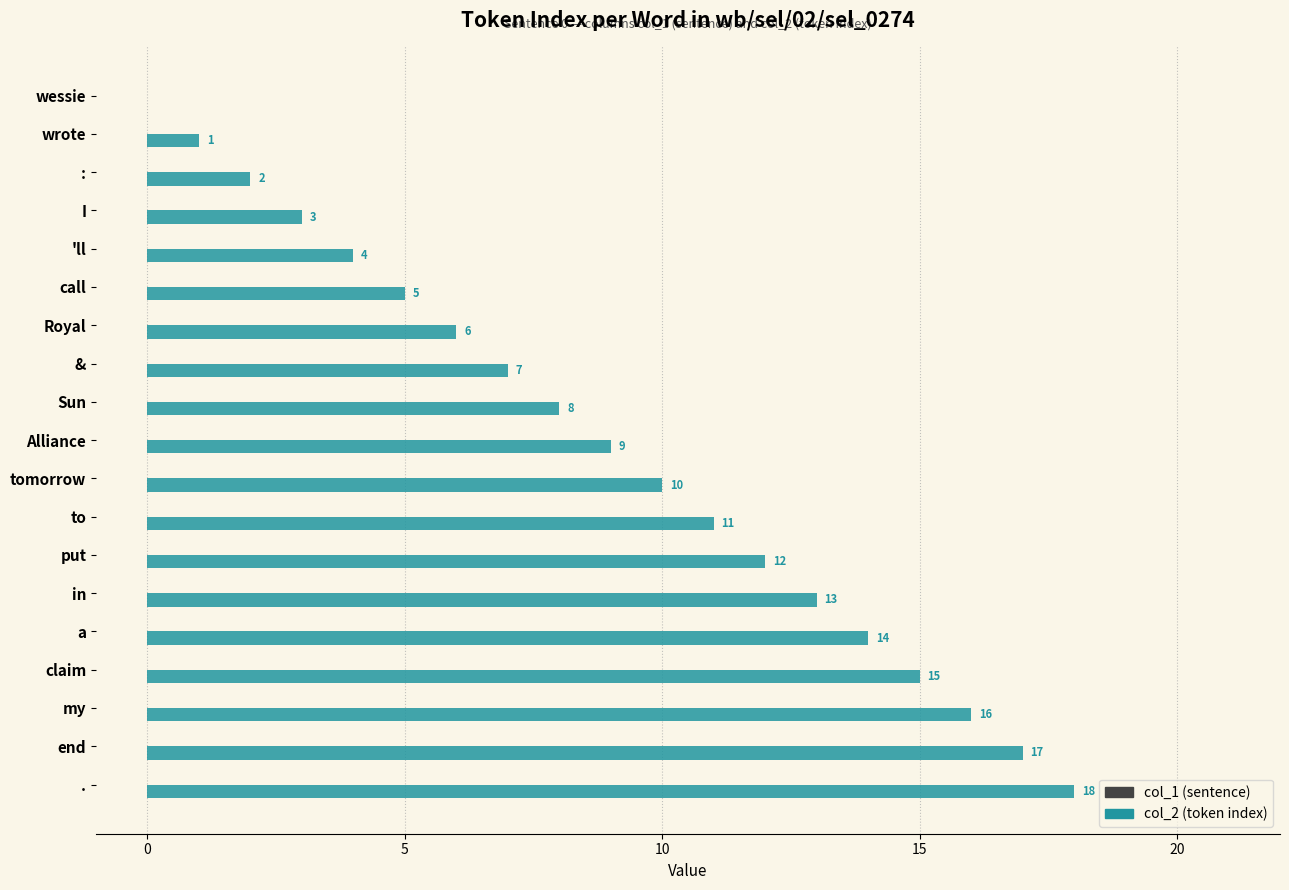

What is the change in value from I to put?

+9